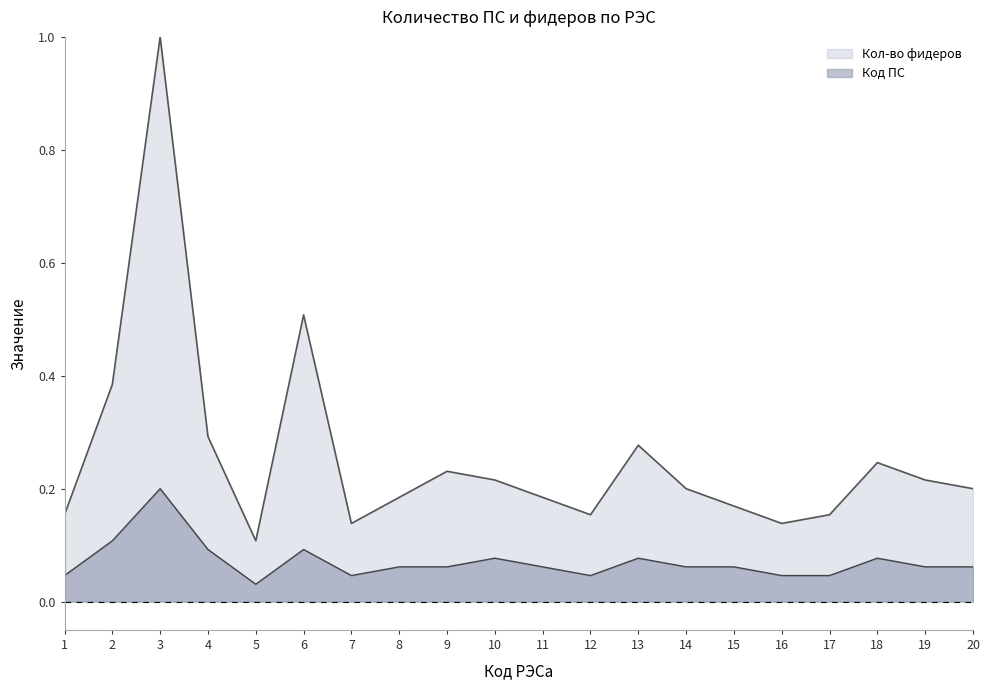

At how many categories does at least one series exceed 0?

20